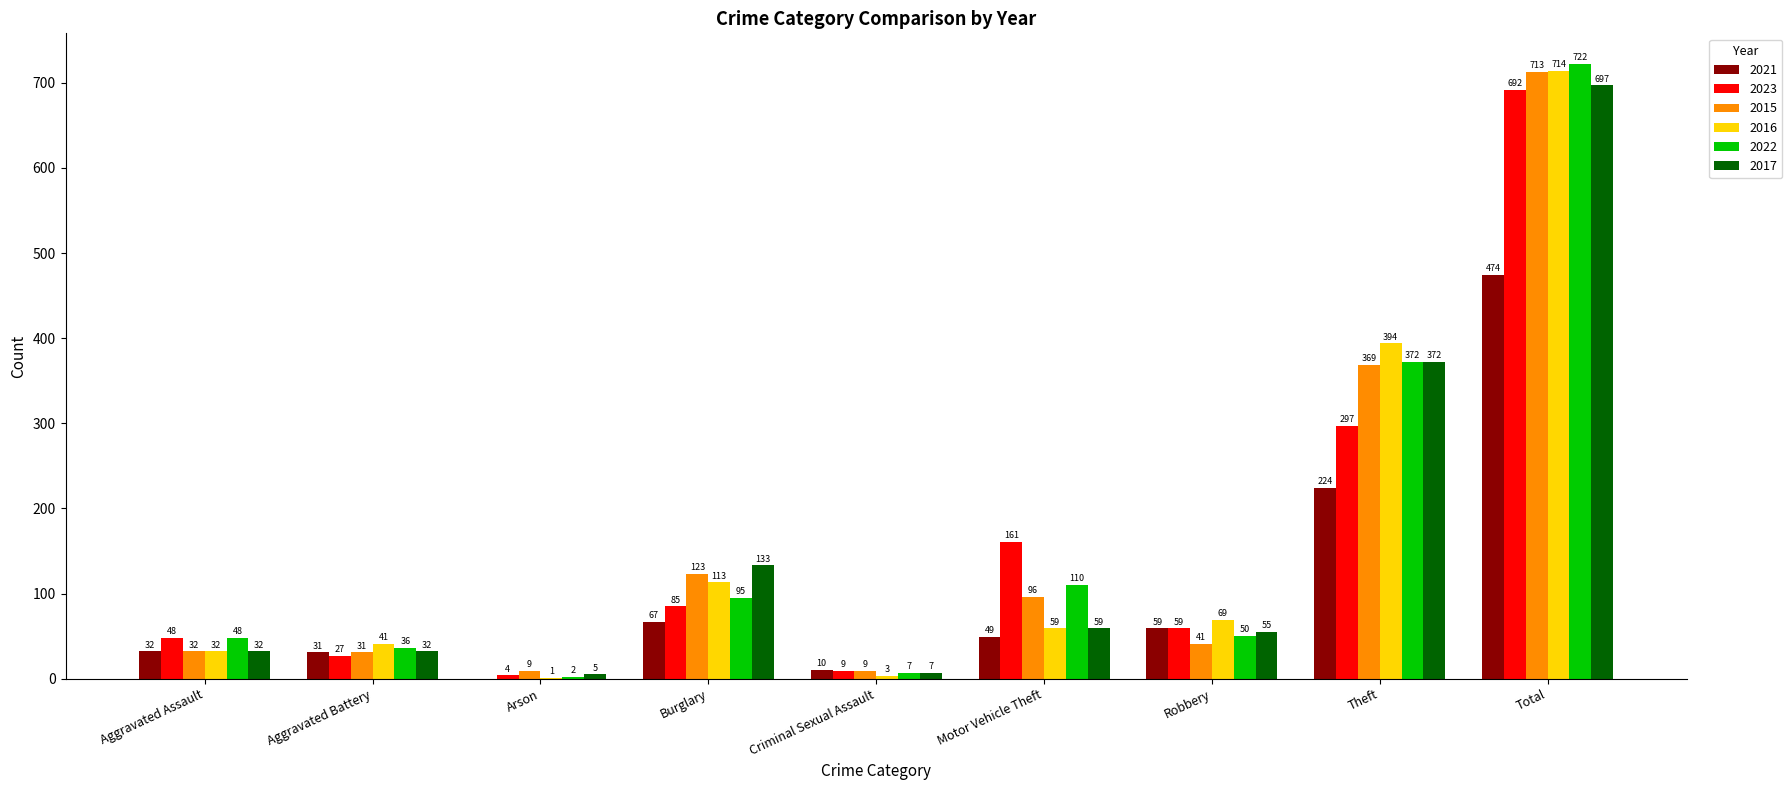

Where is 2023 nearest to the value 348?

Theft